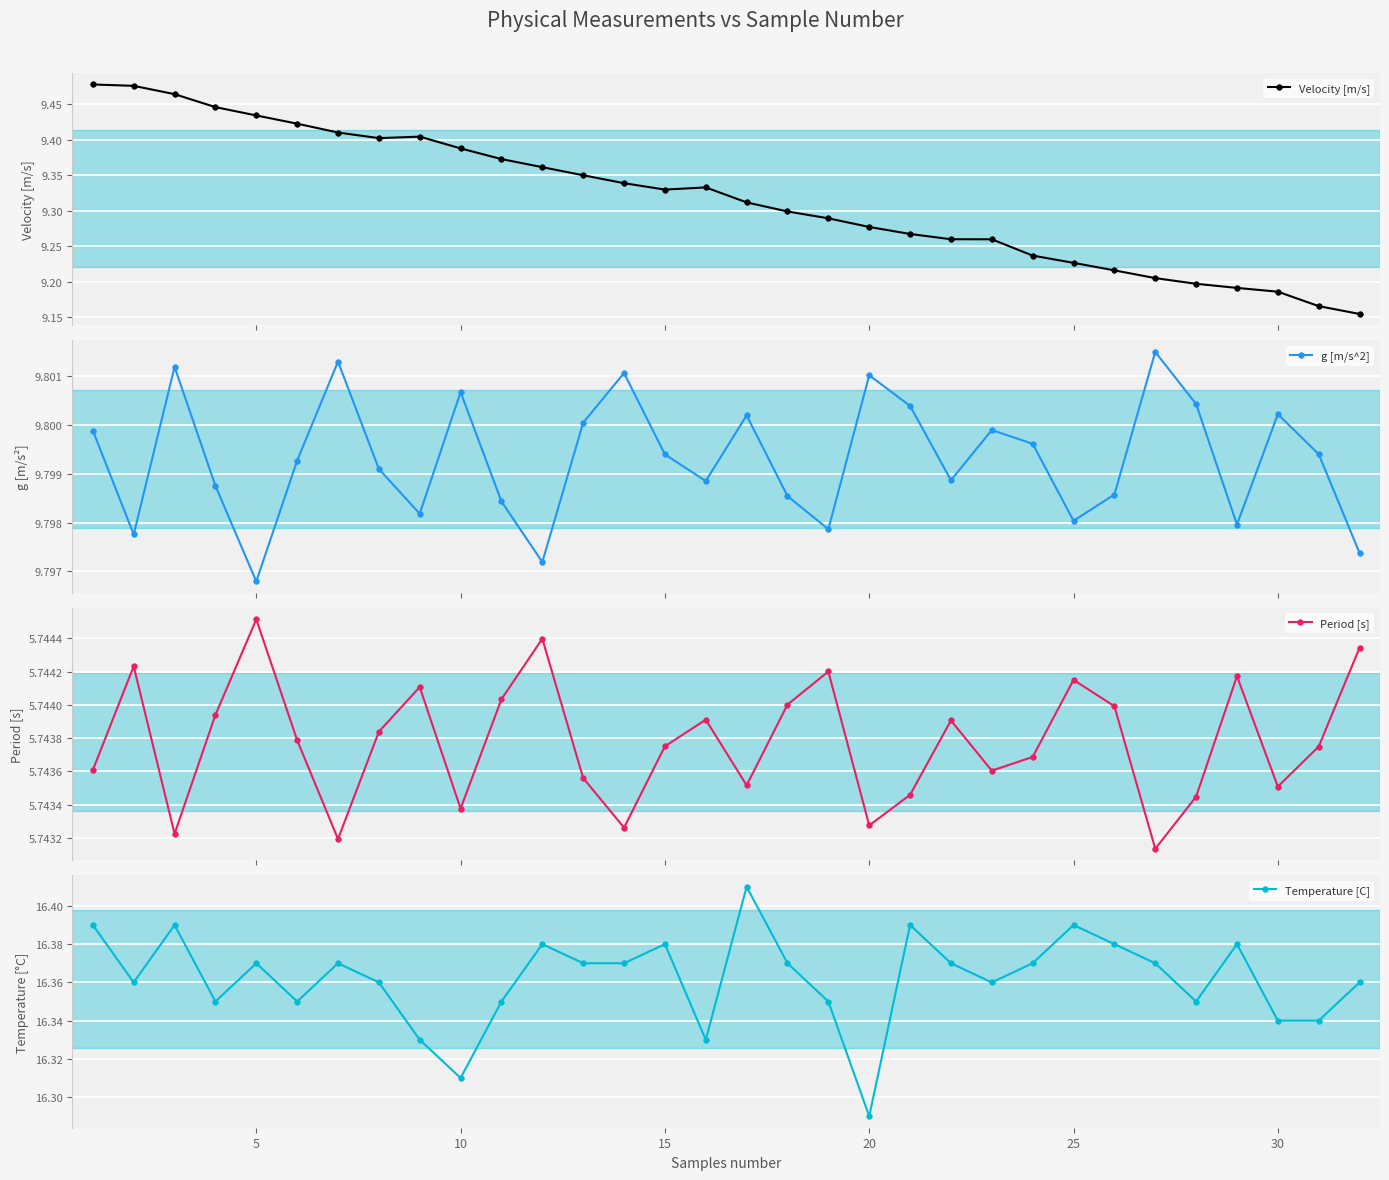

What is the difference between the maximum and minimum values in the Temperature [C] series?

0.1